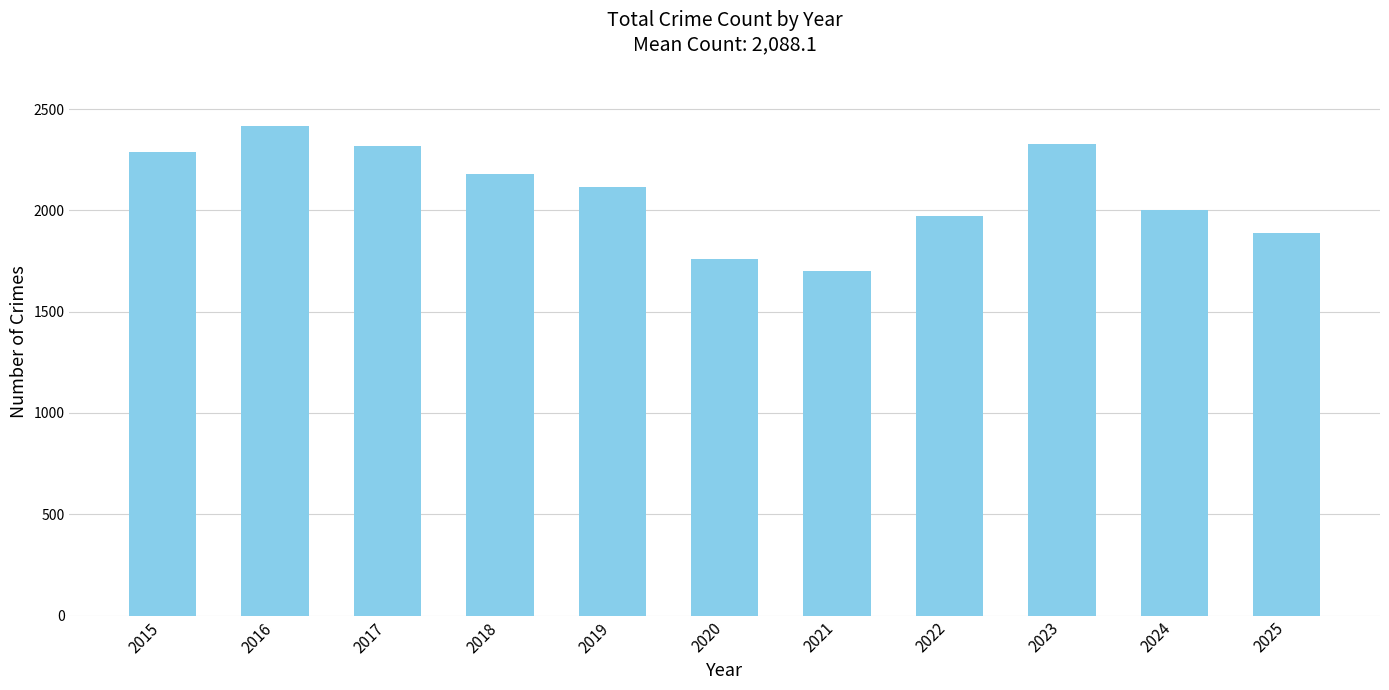

What is the maximum value shown in the chart?

2418